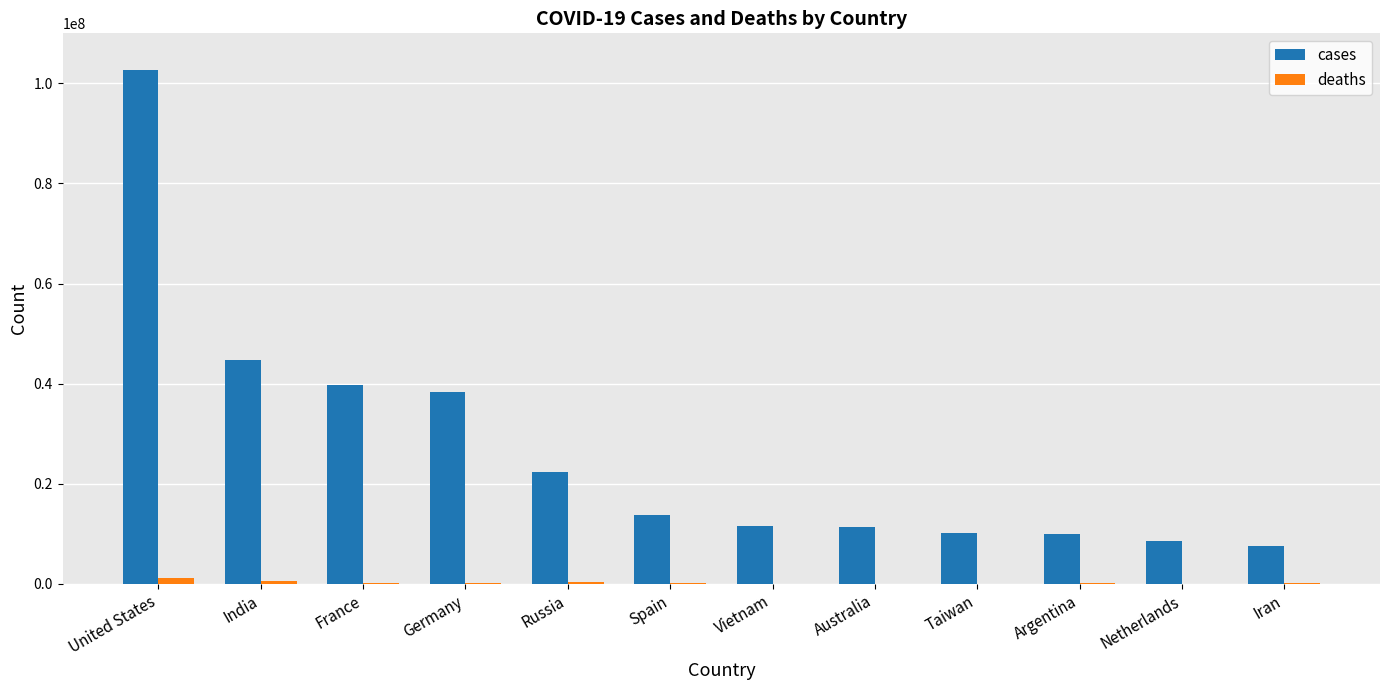

Which category has the highest value across all series?

United States